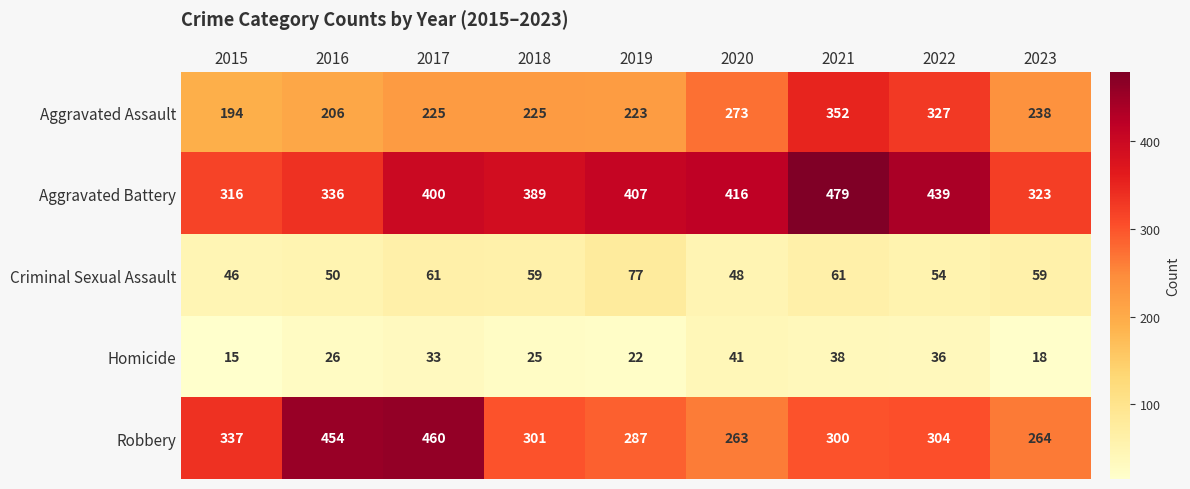

What is the difference between the maximum and minimum values in the Robbery series?

197